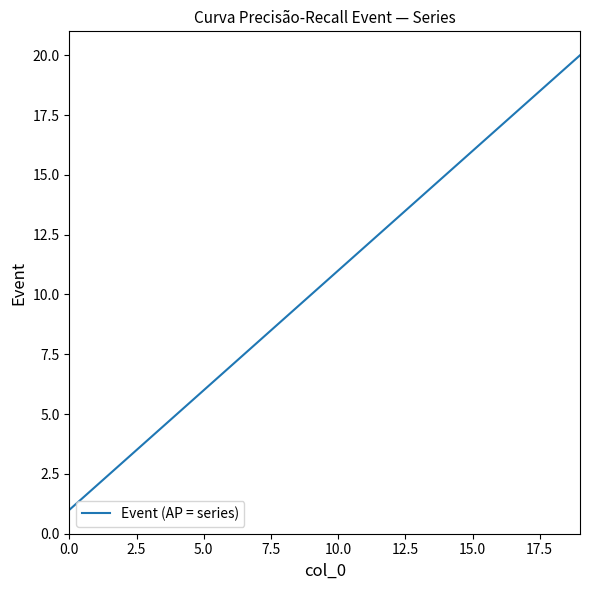

What is the maximum value shown in the chart?

20